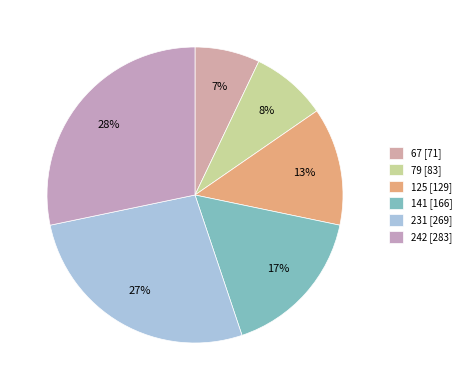

What percentage do 242 and 67 together represent?

35.4%